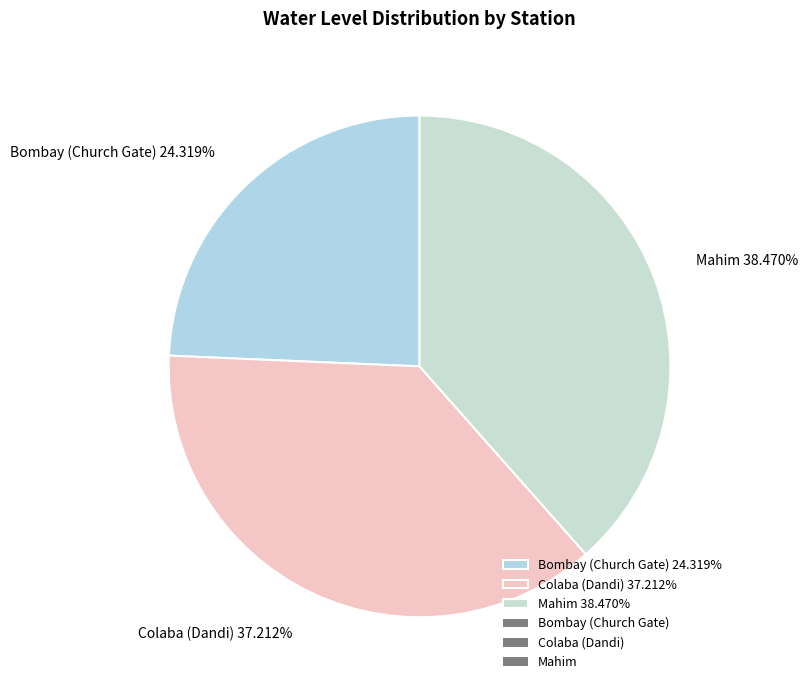

What is the ratio of the value at Colaba (Dandi) to the value at Mahim?

1.0